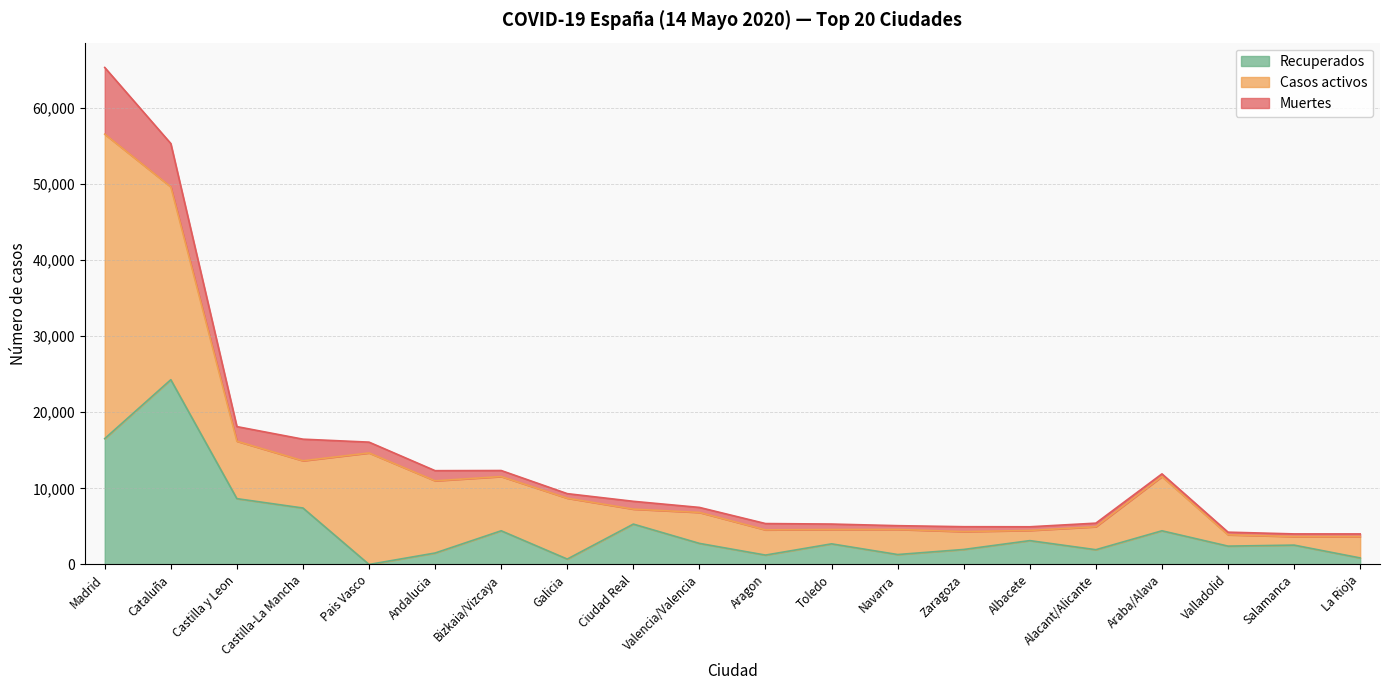

What position from the left is Zaragoza?

14